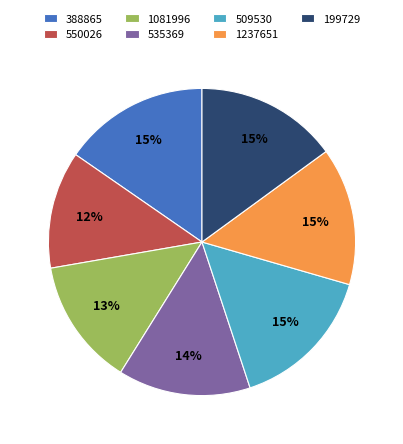

To the nearest percent, what is the difference between the 388865 and 535369 slice percentages?

1%